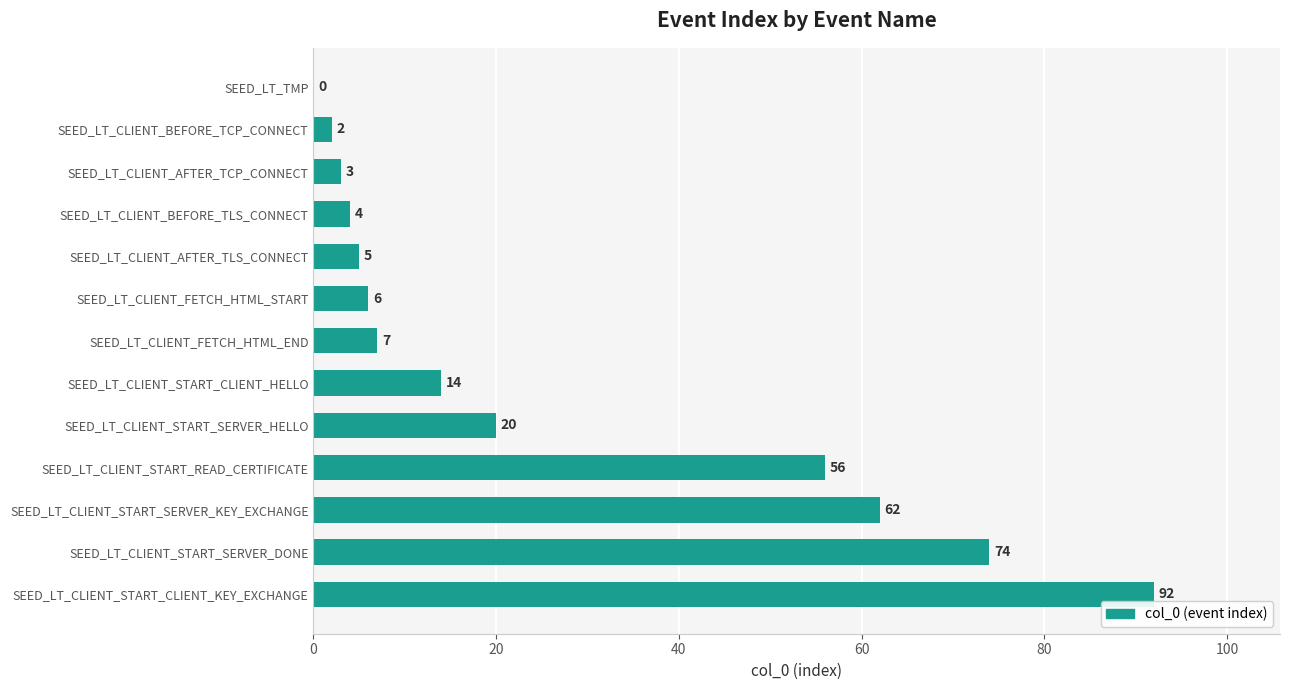

Are the bars horizontal?

Yes